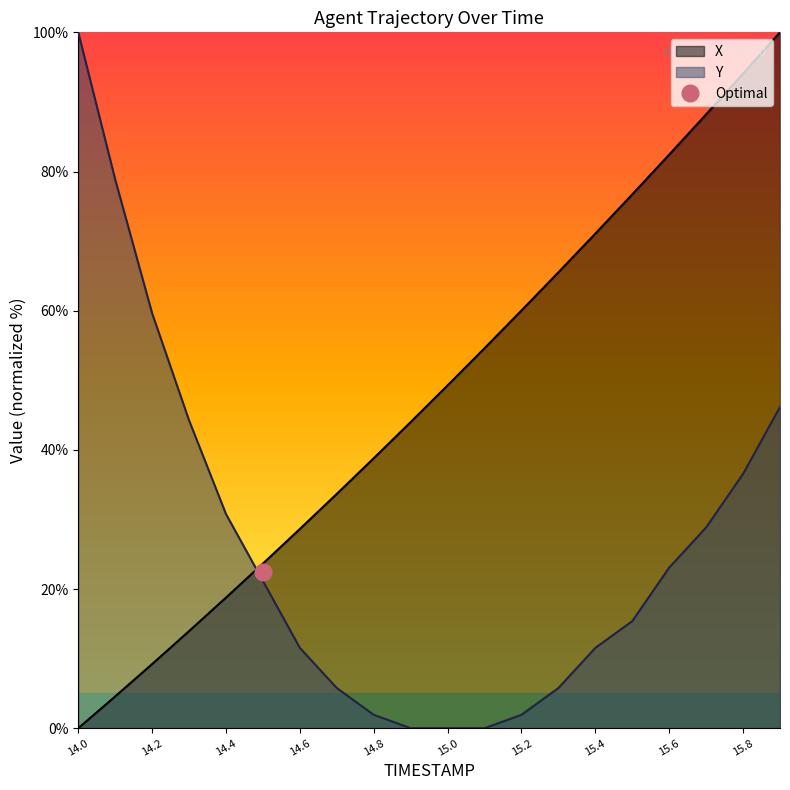

List the series in order of their overall mean, lowest first.

Y, X